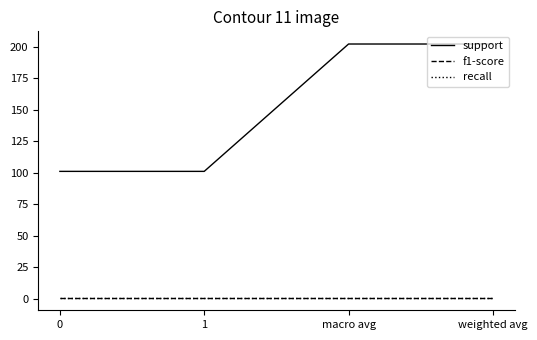

Does the chart display data point markers on the line(s)?

No